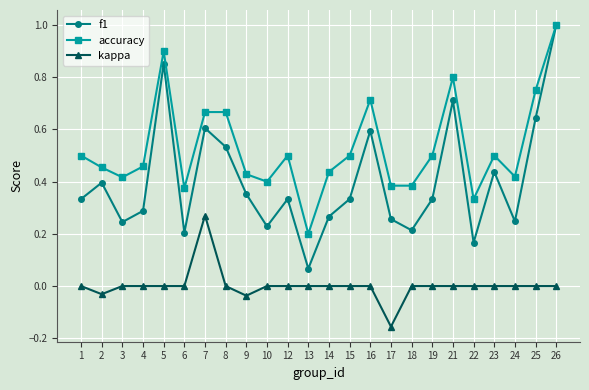

List the series in order of their overall mean, highest first.

accuracy, f1, kappa